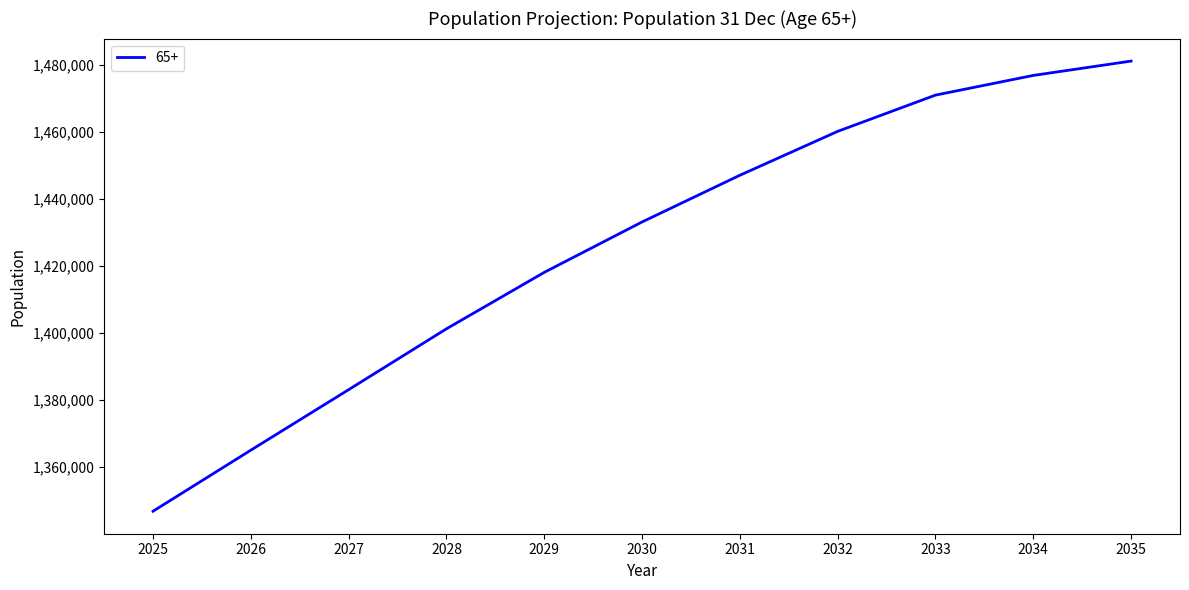

Reading left to right, list all the values displayed in this chart.

2025=1346741	2026=1364978	2027=1383042	2028=1401218	2029=1418075	2030=1433125	2031=1447074	2032=1460183	2033=1471008	2034=1476890	2035=1481172